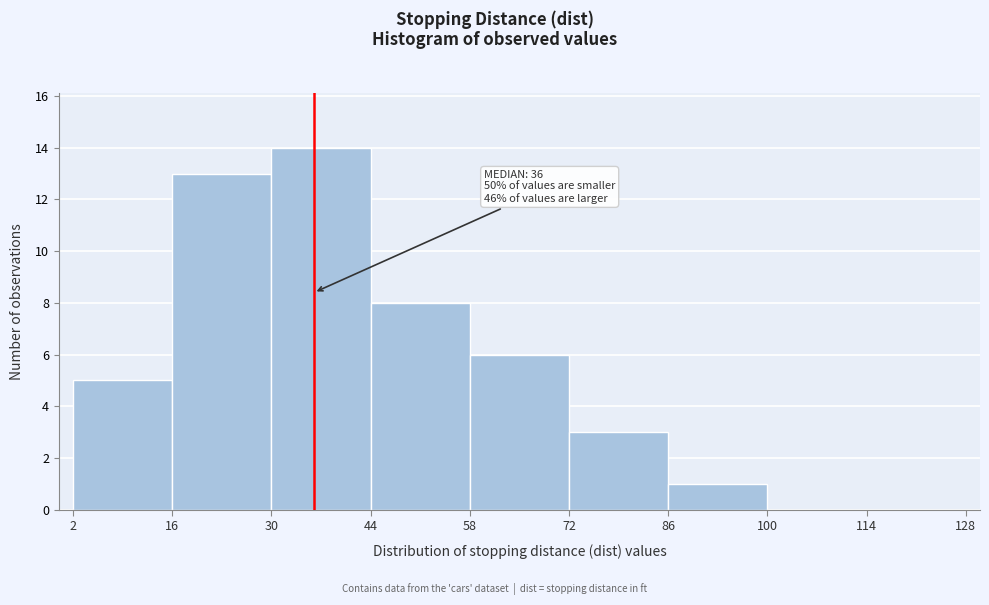

Over which range of the x-axis is the bar tallest?

30 to 44